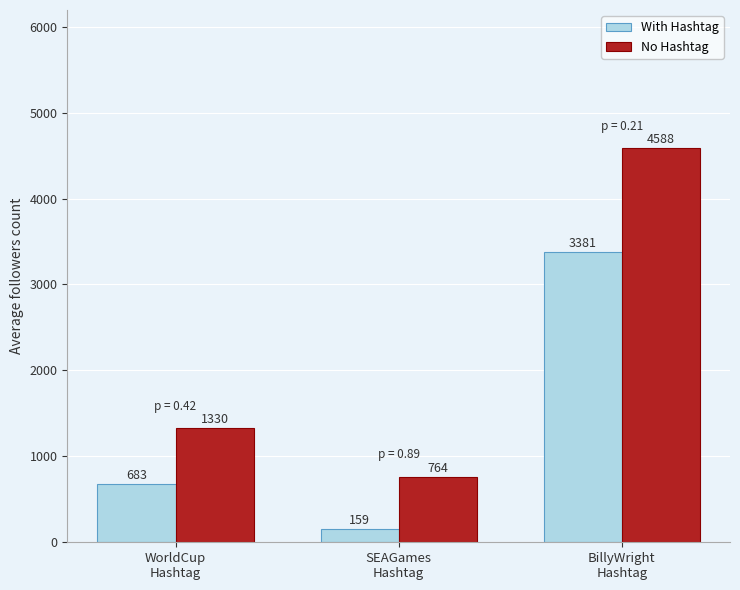

Rank the series by their average value, from lowest to highest.

With Hashtag, No Hashtag